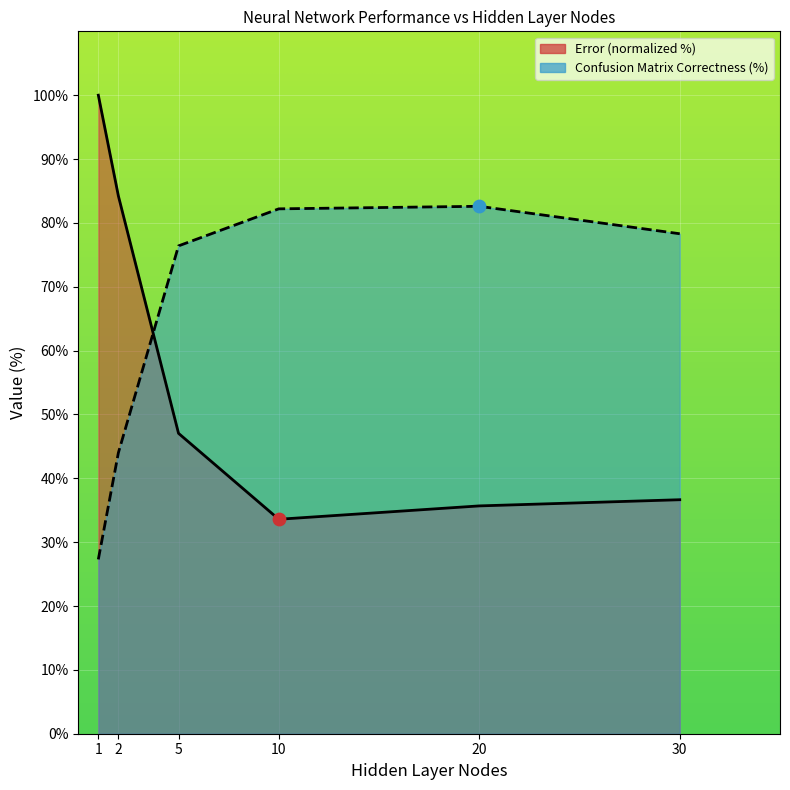

Which series reaches the minimum Y coordinate?

Confusion Matrix Correctness